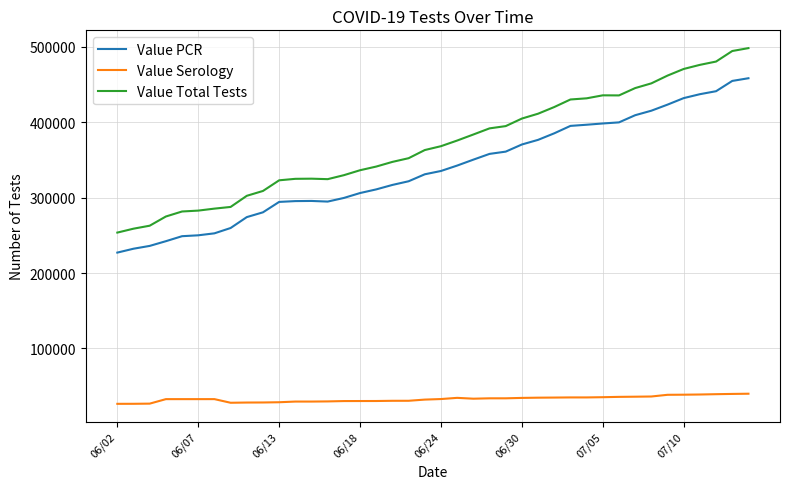

Which series has the largest total across all categories?

Value Total Tests